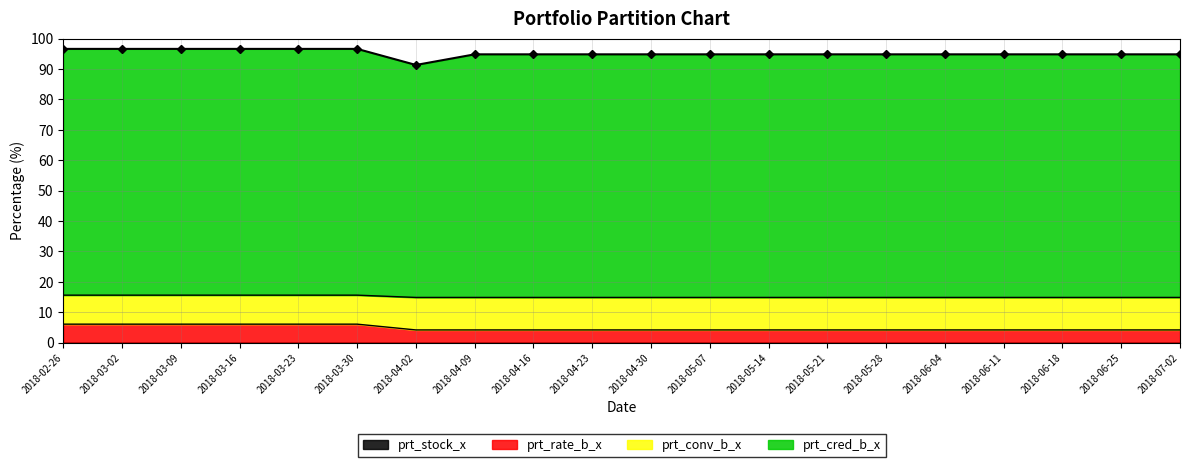

At which label is prt_rate_b_x closest to 15?

2018-04-02